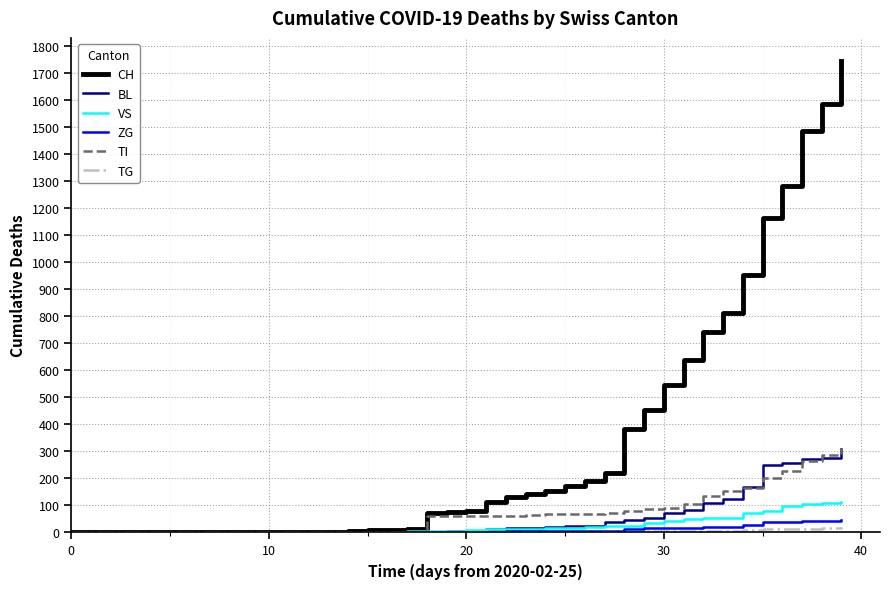

Which series has the widest spread of values?

CH